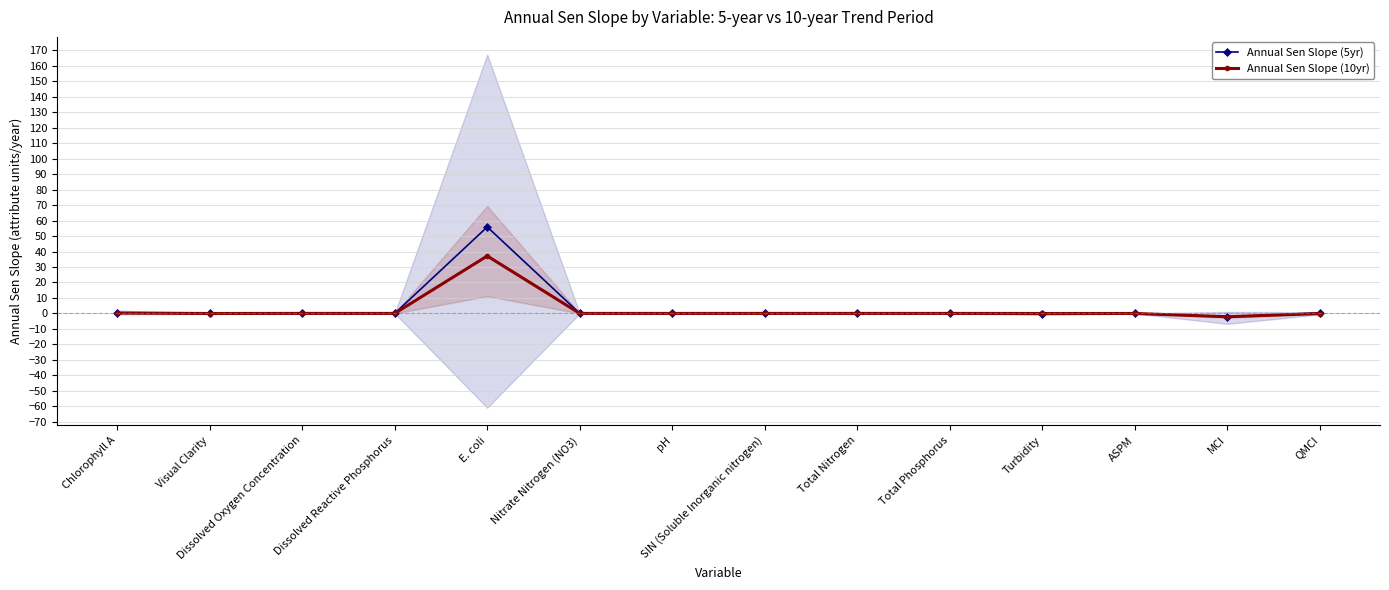

What are all the series names shown in the legend?

Annual Sen Slope (5yr), Annual Sen Slope (10yr)